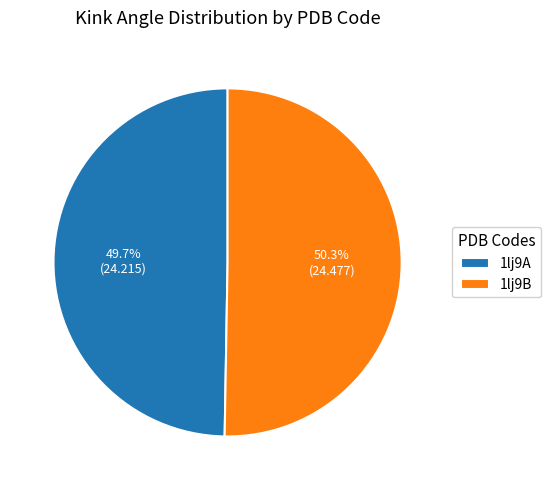

Does 1lj9B account for over 50% of the chart?

Yes